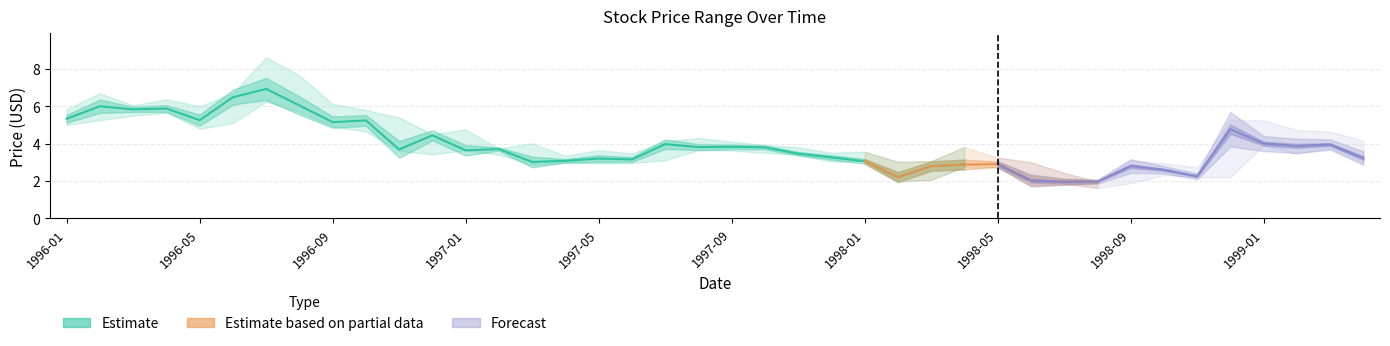

How many interior local valleys does the Low series have?

8